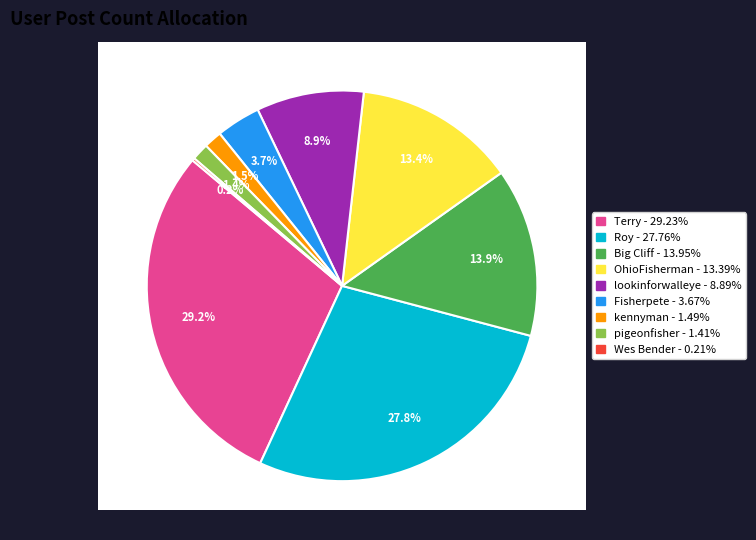

To the nearest percent, what is the combined percentage of Fisherpete and Big Cliff?

18%